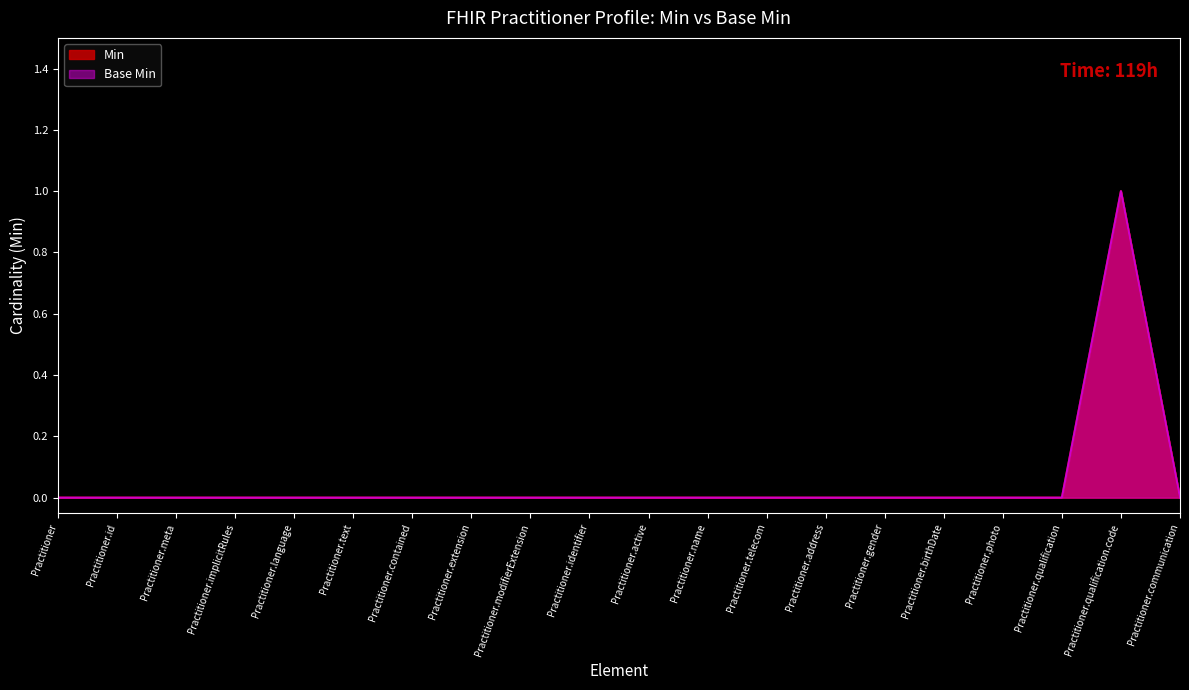

At which category is the sum across all series the highest?

Practitioner.qualification.code